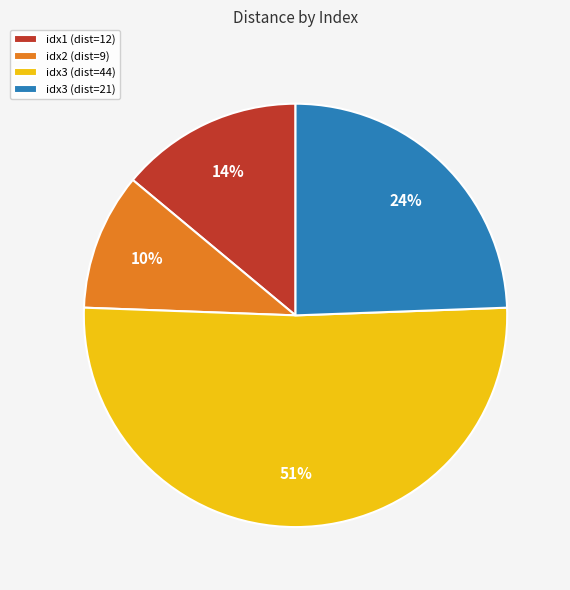

How many slices are in this pie chart?

4